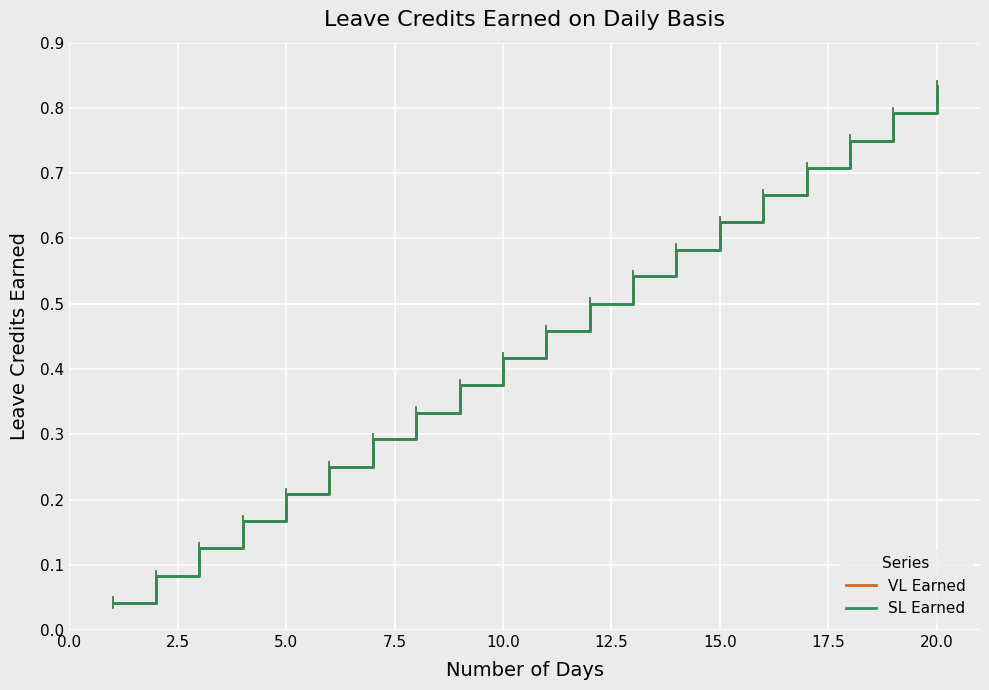

Does the chart have visible grid lines?

Yes